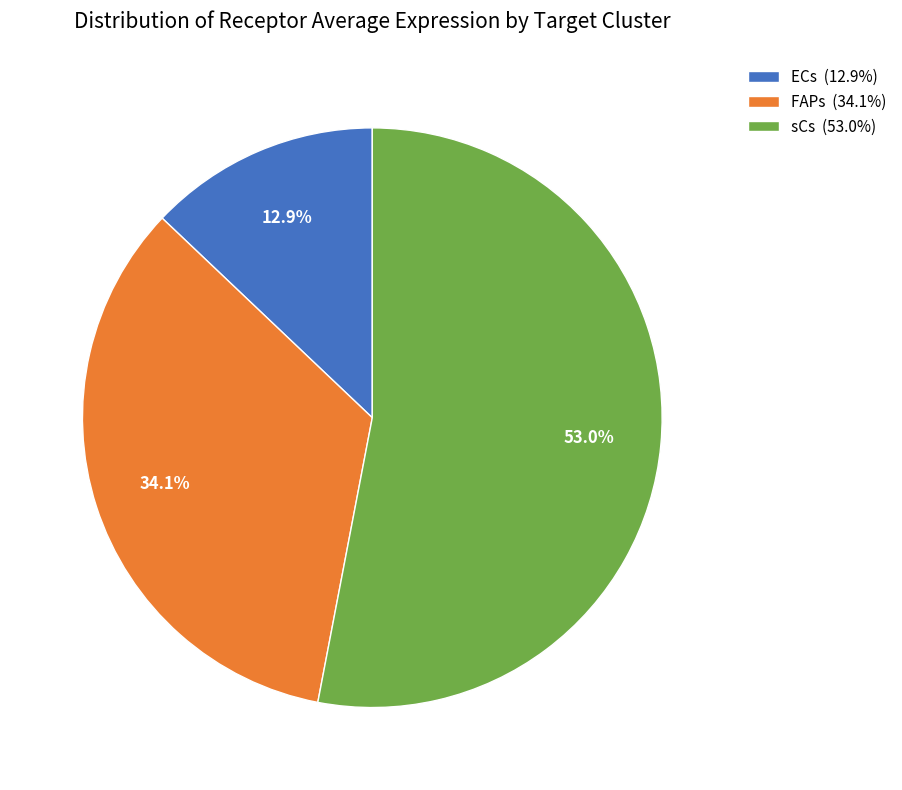

What percentage is the sCs slice, to the nearest percent?

53%